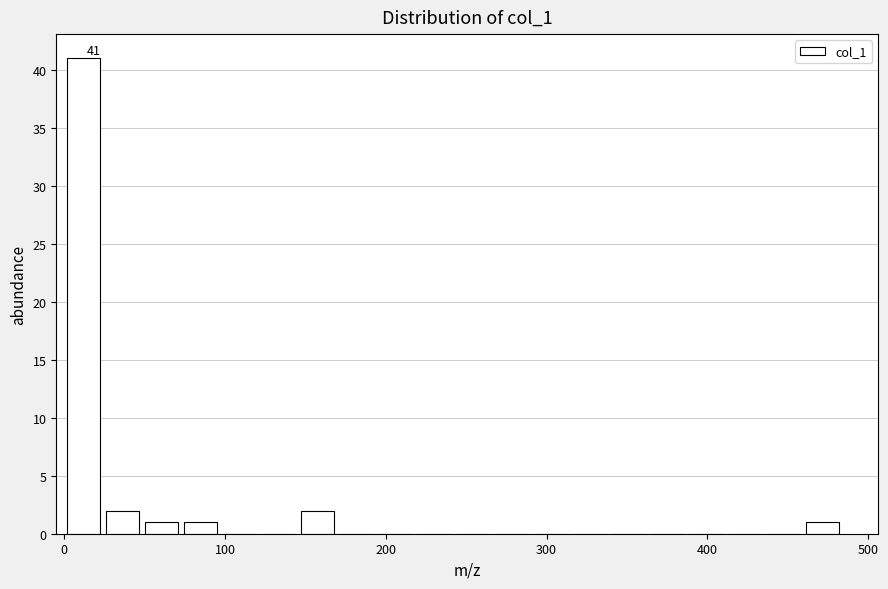

Around what value on the x-axis is the tallest bar? Give the approximate position of its centre, as read against the axis.

10